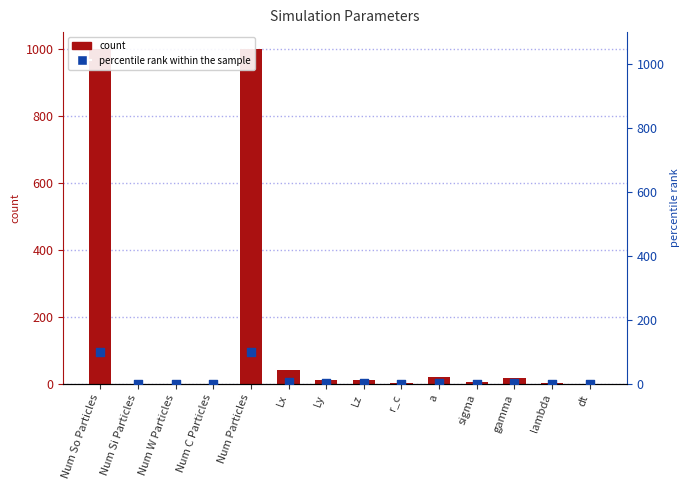

At which category is the sum across all series the highest?

Num So Particles